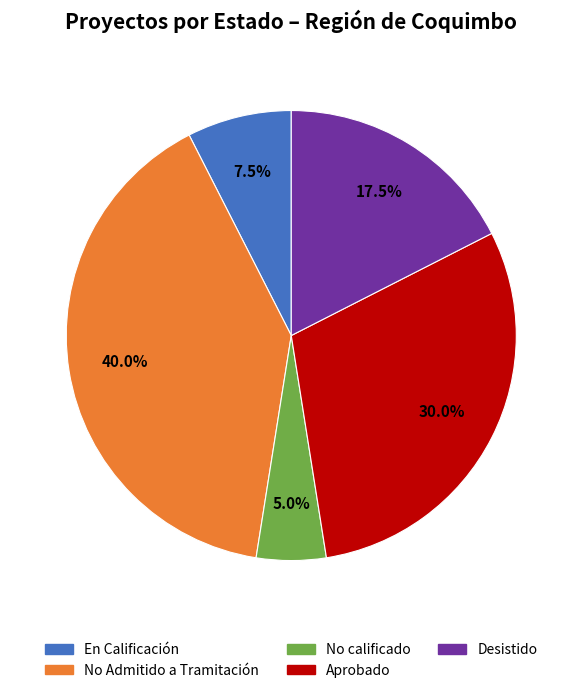

How many slices are in this pie chart?

5